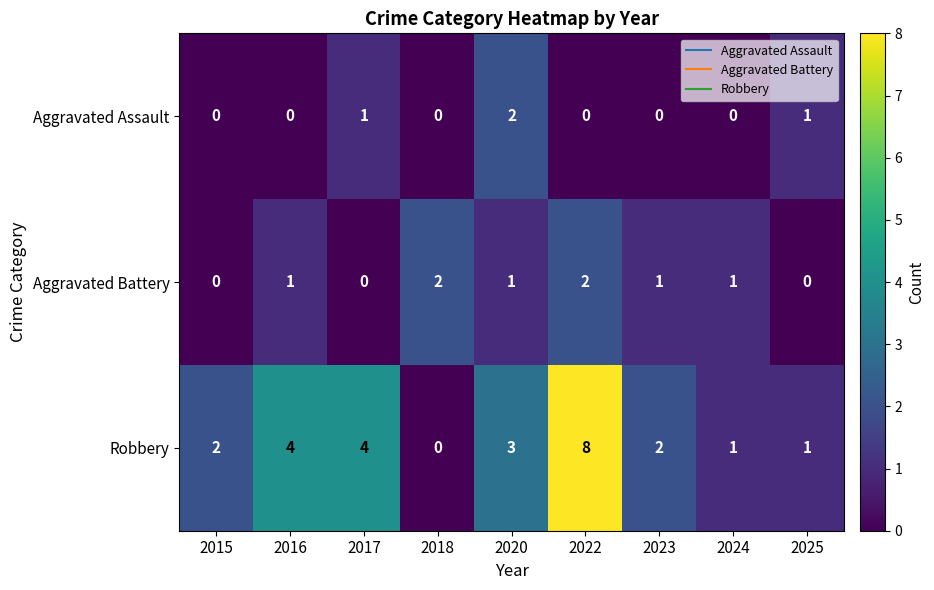

What is the difference between the highest and lowest values at 2017?

4